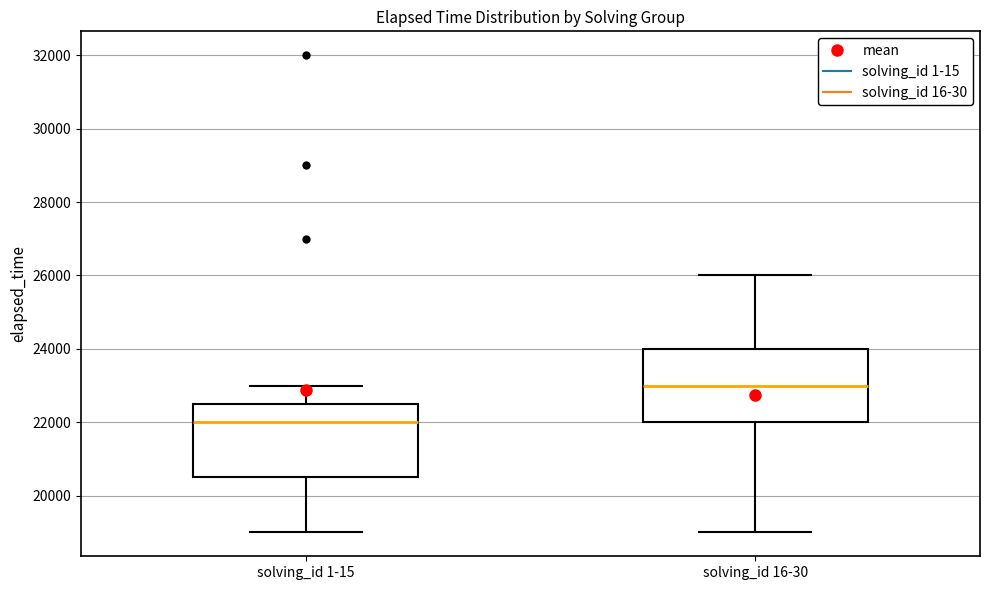

Reading left to right, transcribe this box plot: for each box, give where its median line is, the range the box spans, and where its two whiskers end, as read against the y-axis. The values are not printed on the chart, so give them approximately, as read against the axis.

solving_id 1-15: median 22000, box 20600 to 22600, whiskers 19000 to 23000
solving_id 16-30: median 23000, box 22000 to 24000, whiskers 19000 to 26000